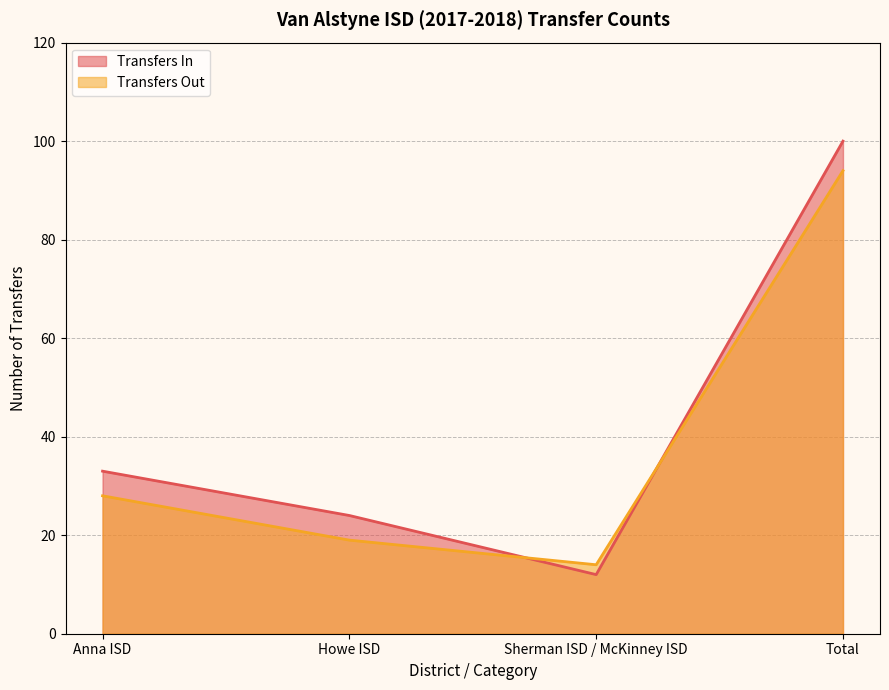

How many times do Transfers In and Transfers Out cross each other?

2